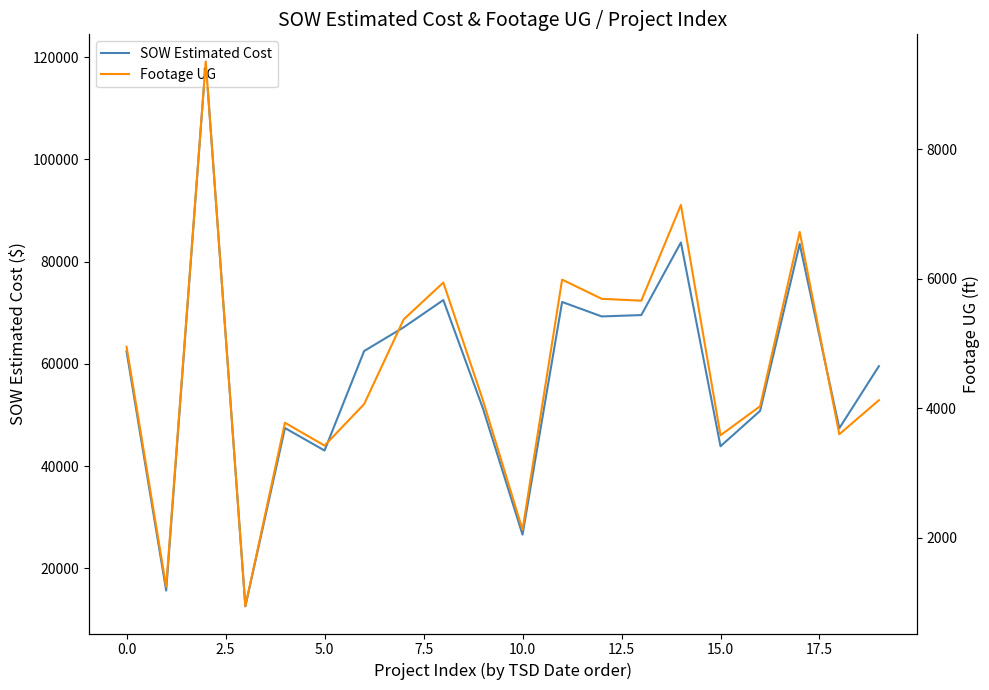

What is the average value of the SOW Estimated Cost series?

58019.2